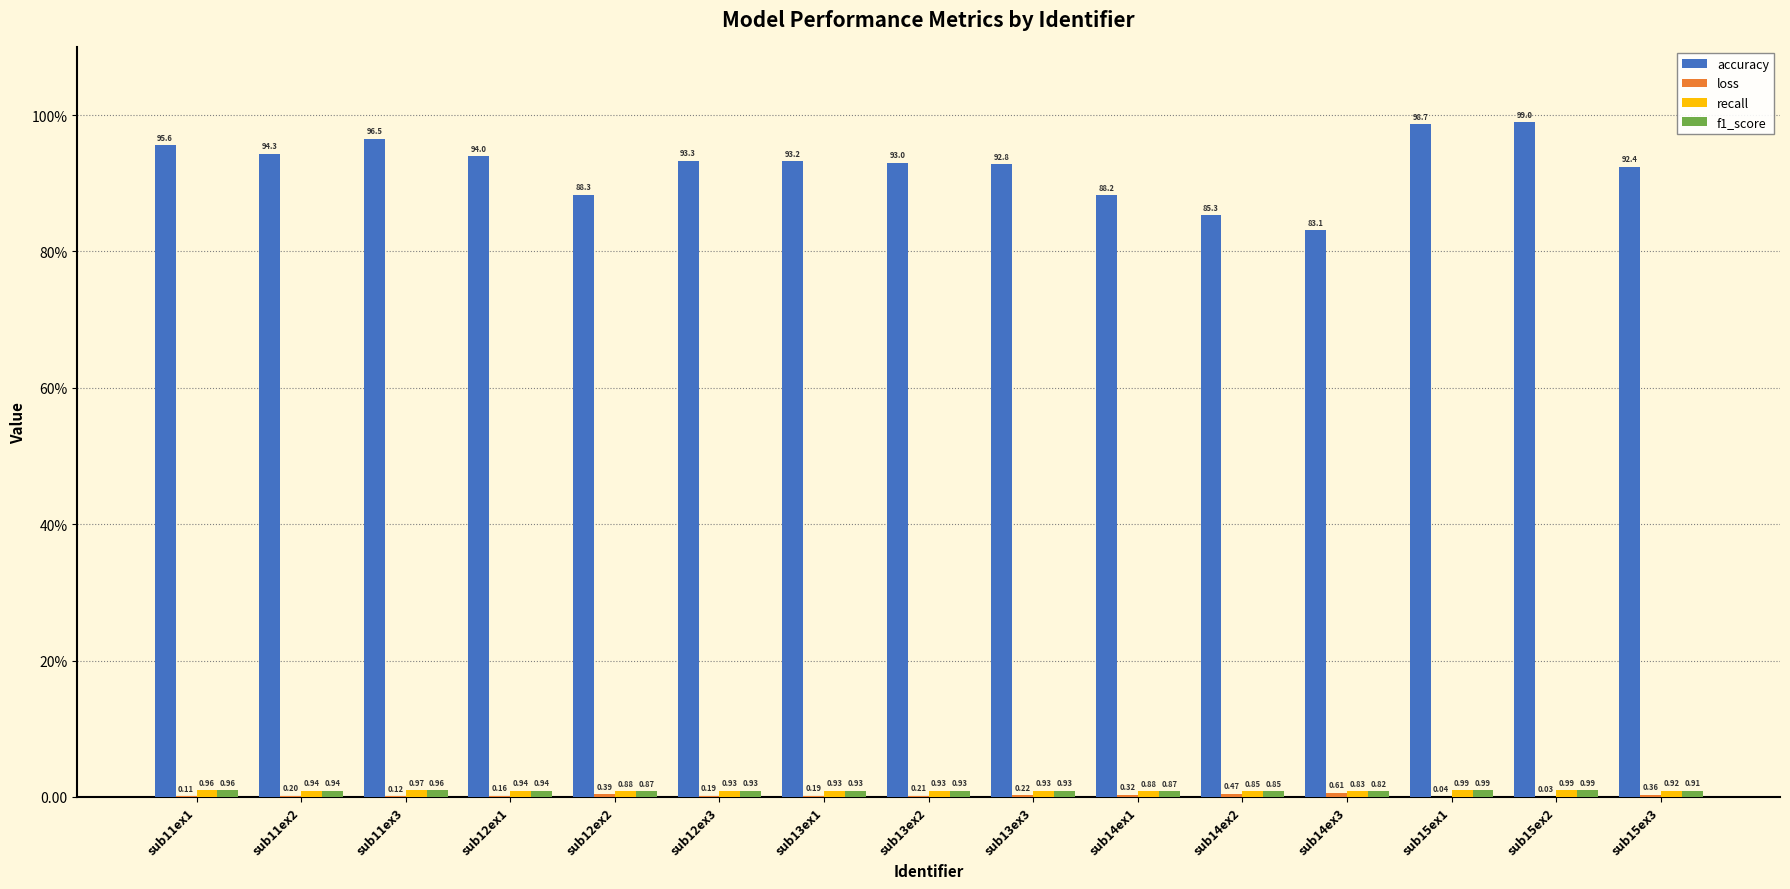

What is the maximum value shown in the chart?

99.0